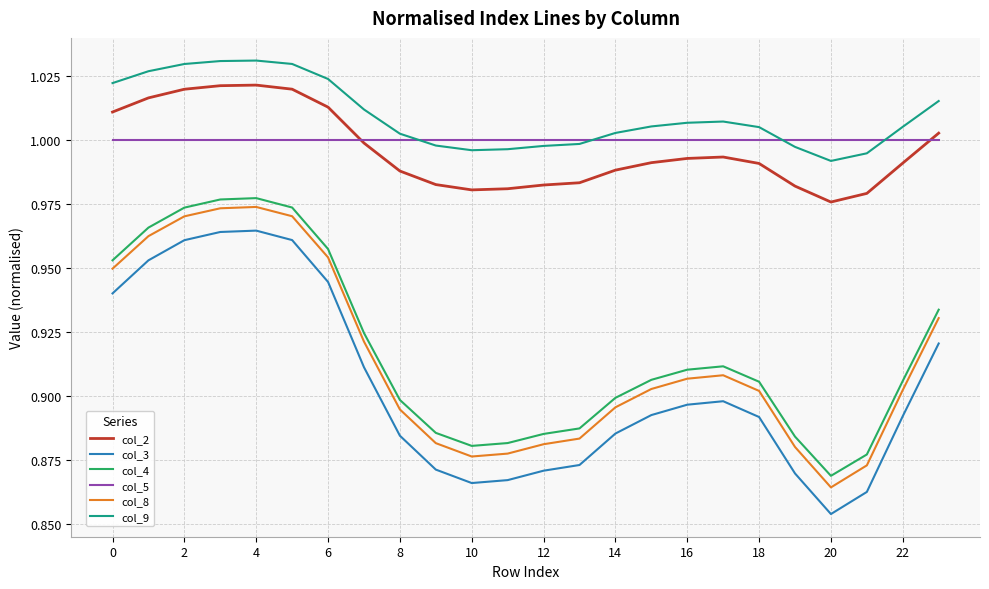

True or false: col_9 and col_2 intersect in this chart.

False